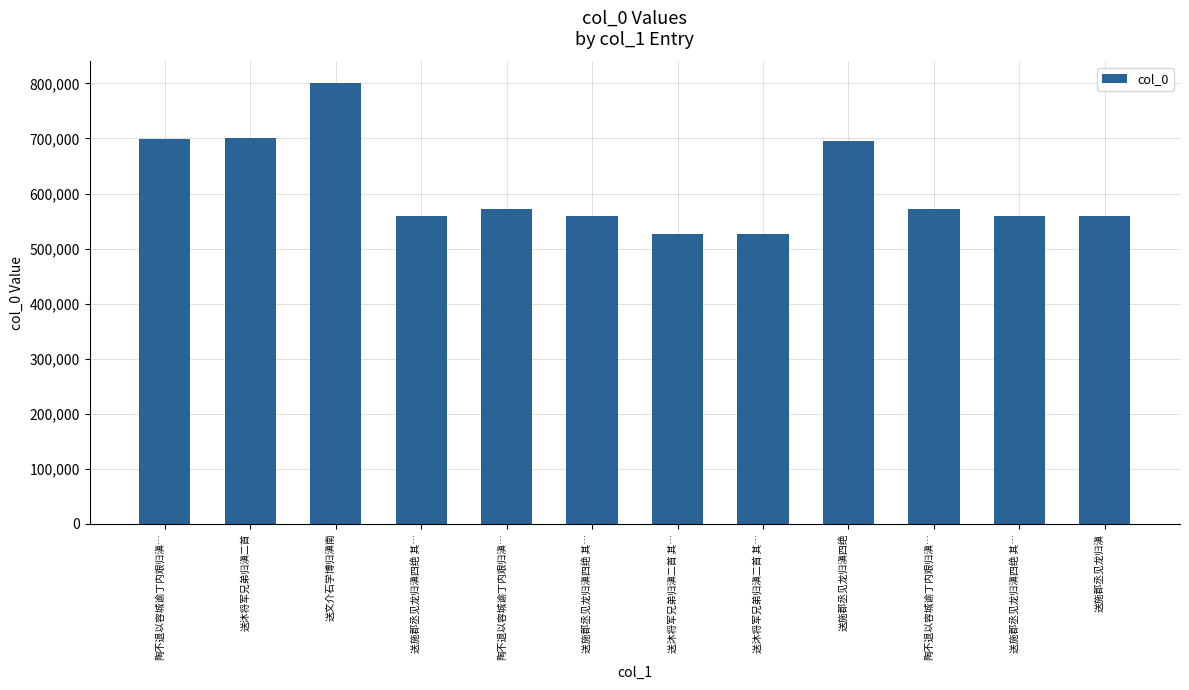

At which label does the data first exceed 572841?

陶不退以容城谕丁内艰归滇…